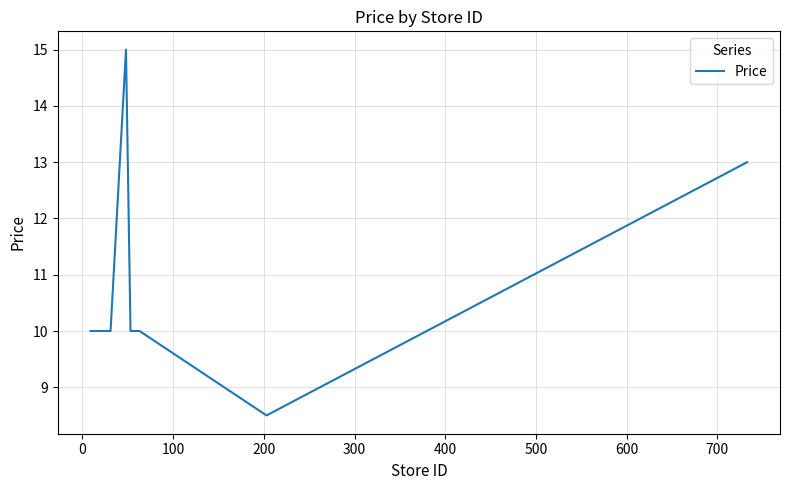

What is the smallest value displayed?

8.5